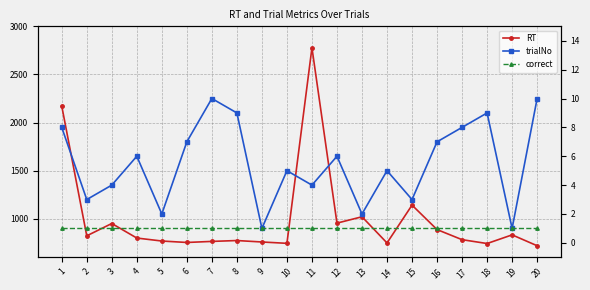

Does the chart have visible grid lines?

Yes